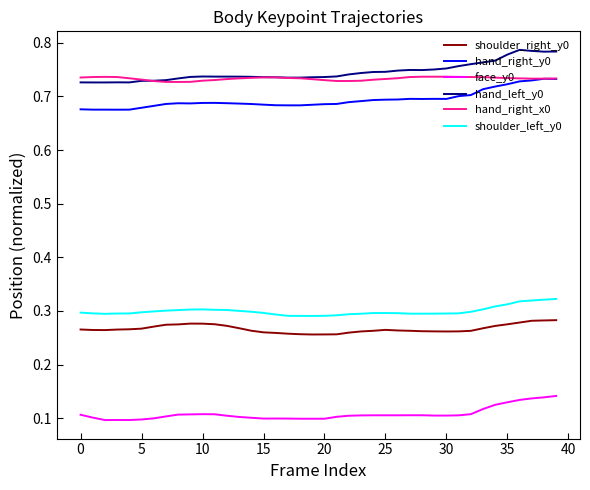

True or false: face_y0 and hand_left_y0 intersect in this chart.

False